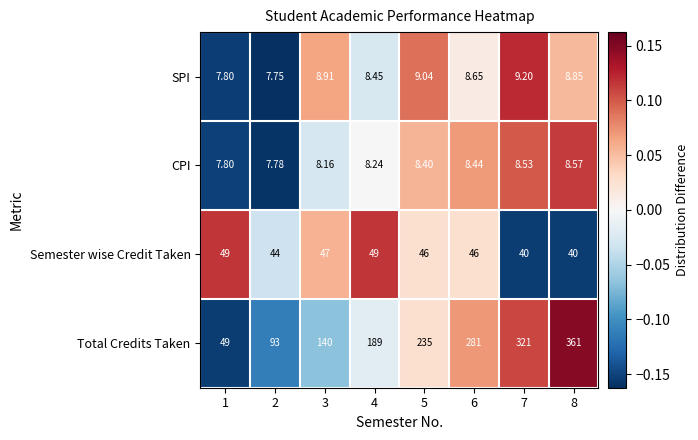

At 2, list the series in order from smallest to largest.

SPI, CPI, Semester wise Credit Taken, Total Credits Taken